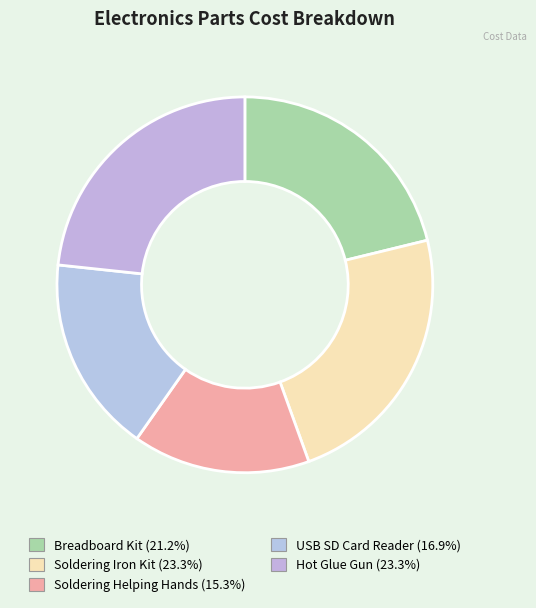

To the nearest percent, what portion does Soldering Iron Kit represent?

23%